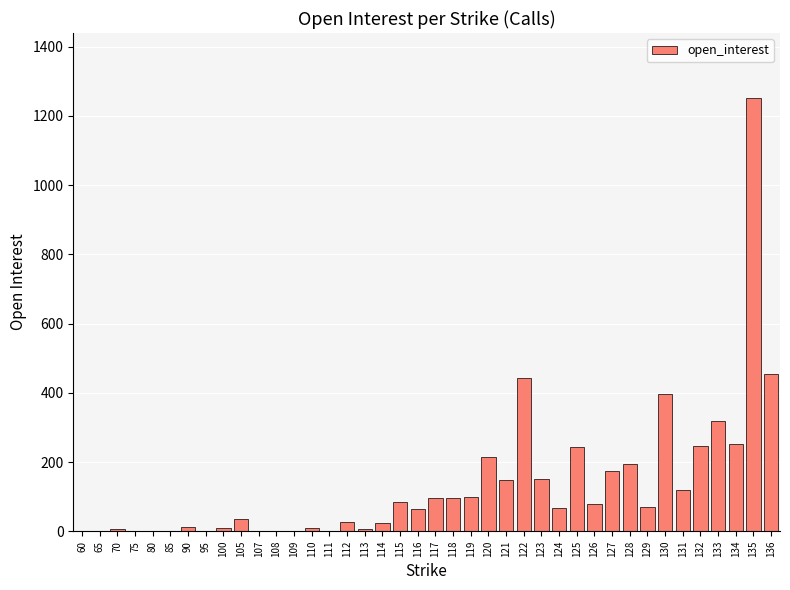

What is the sum of all values?

5396